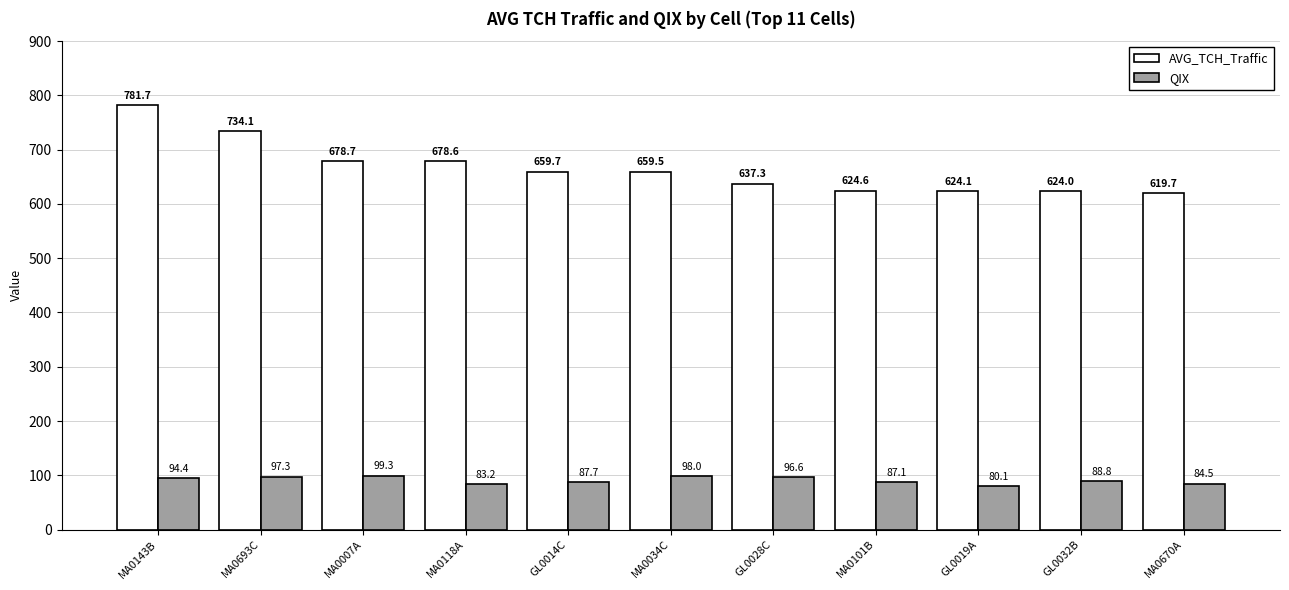

Reading left to right, extract all data points from this chart.

AVG_TCH_Traffic: 781.7	734.1	678.7	678.6	659.7	659.5	637.3	624.6	624.1	624.0	619.7
QIX: 94.4	97.3	99.3	83.2	87.7	98.0	96.6	87.1	80.1	88.8	84.5